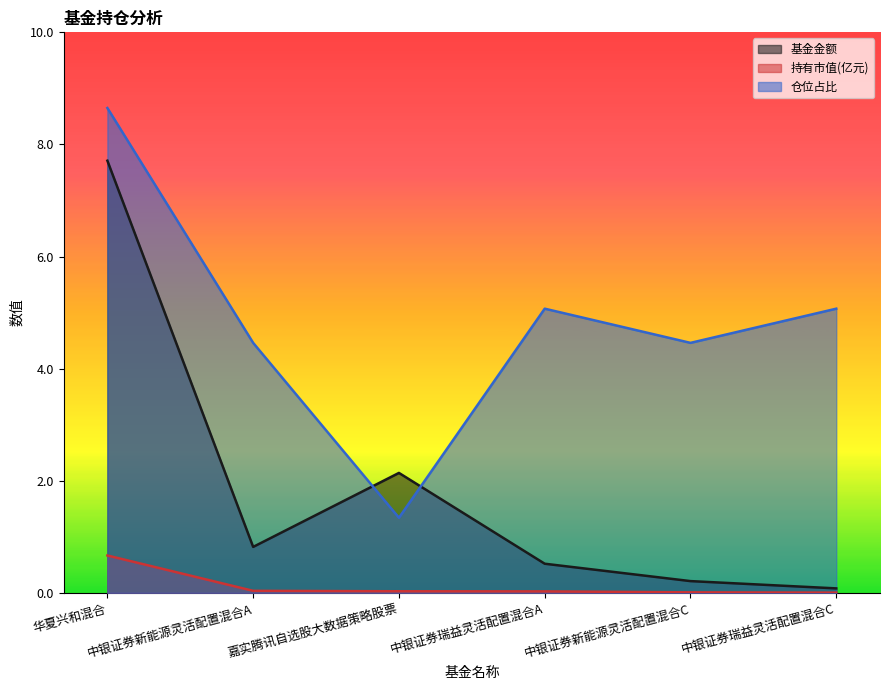

What is the greatest value displayed?

8.7